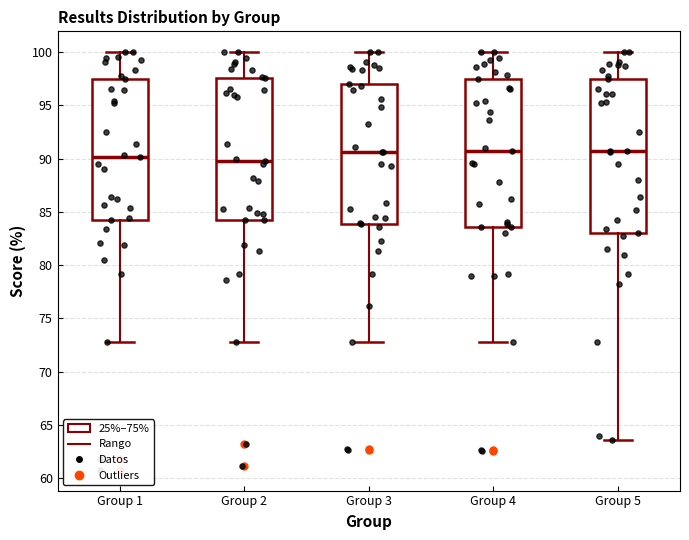

Reading left to right, transcribe this box plot: for each box, give where its median line is, the range the box spans, and where its two whiskers end, as read against the y-axis. The values are not printed on the chart, so give them approximately, as read against the axis.

Group 1: median 90.0, box 84.0 to 97.5, whiskers 73.0 to 100.0
Group 2: median 90.0, box 84.0 to 97.5, whiskers 73.0 to 100.0
Group 3: median 90.5, box 84.0 to 97.0, whiskers 73.0 to 100.0
Group 4: median 90.5, box 83.5 to 97.5, whiskers 73.0 to 100.0
Group 5: median 90.5, box 83.0 to 97.5, whiskers 63.5 to 100.0